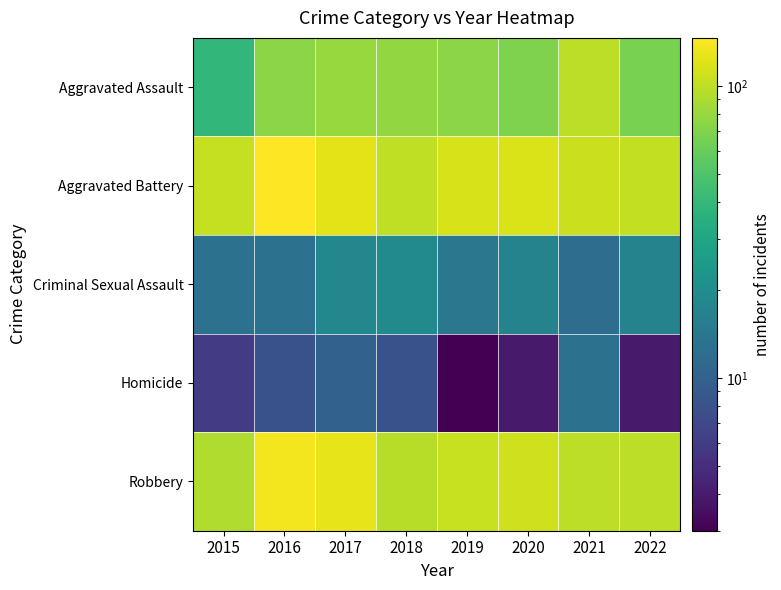

Reading left to right, extract all data points from this chart.

Aggravated Assault: 2015=39	2016=74	2017=80	2018=78	2019=74	2020=69	2021=99	2022=67
Aggravated Battery: 2015=104	2016=146	2017=124	2018=100	2019=115	2020=117	2021=107	2022=102
Criminal Sexual Assault: 2015=13	2016=13	2017=18	2018=19	2019=14	2020=17	2021=12	2022=17
Homicide: 2015=6	2016=8	2017=10	2018=8	2019=3	2020=4	2021=13	2022=4
Robbery: 2015=92	2016=137	2017=126	2018=96	2019=106	2020=110	2021=99	2022=99